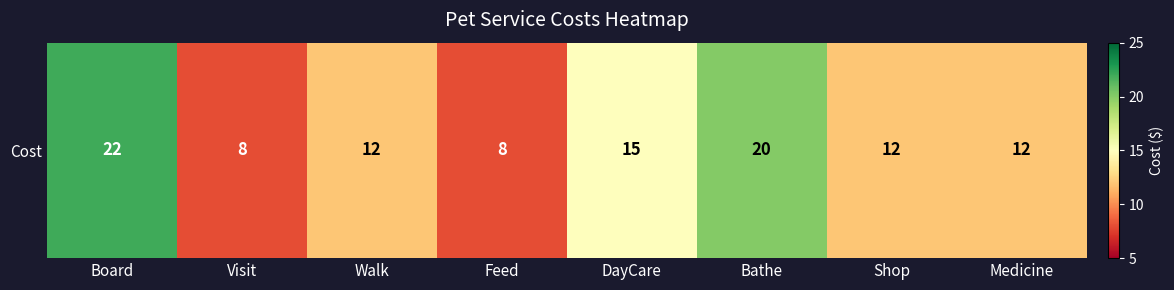

What value does the data have at Medicine?

12